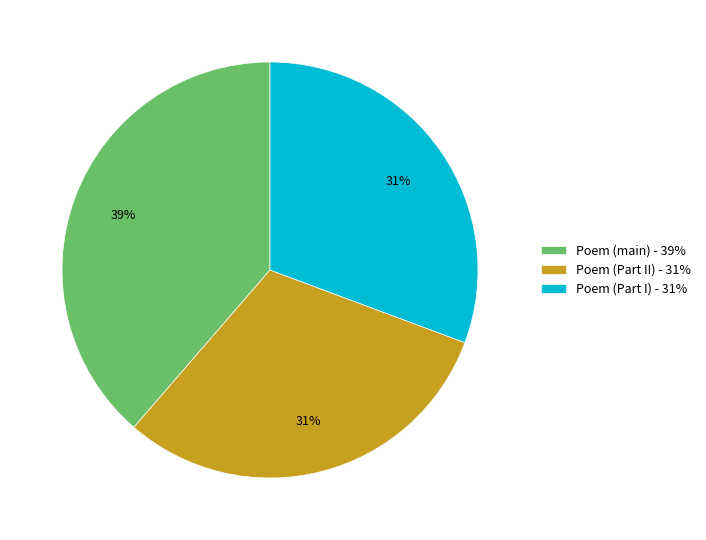

Which category has the biggest portion of the pie?

Poem (main) - 39%